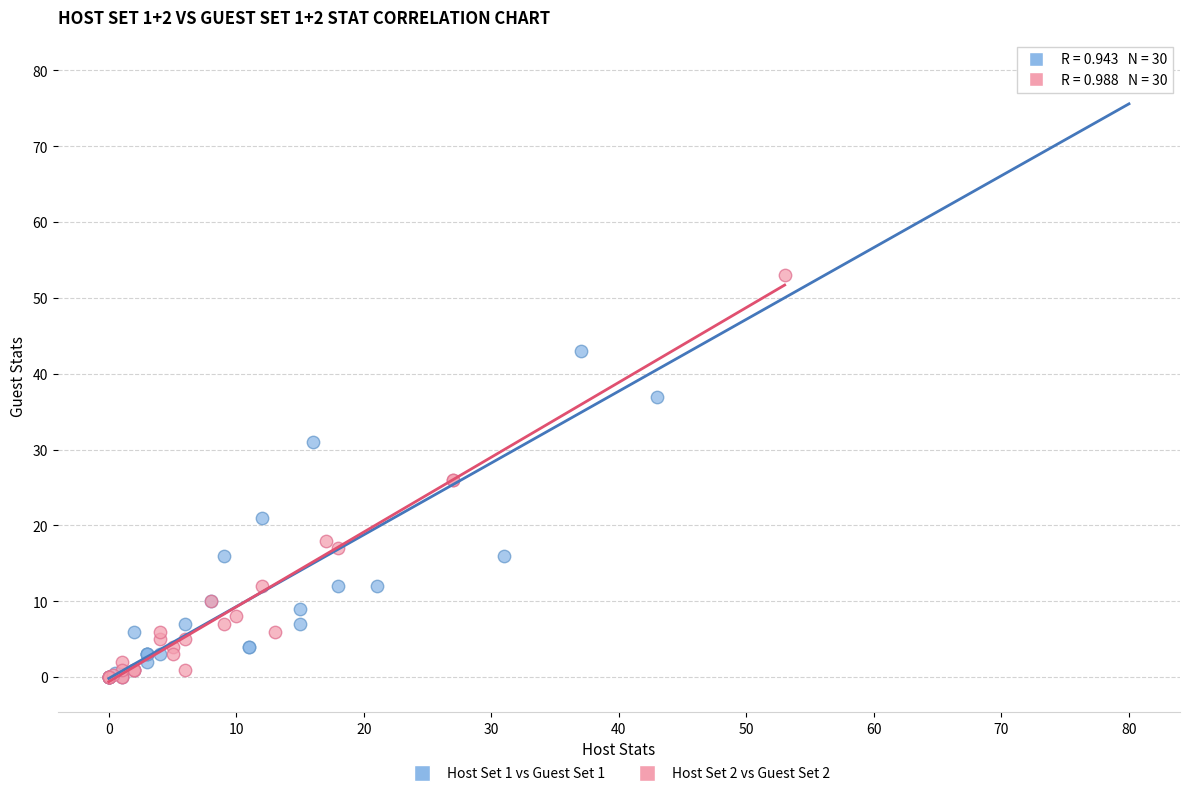

Which series has the widest spread of Y values?

Host Set 1 vs Guest Set 1